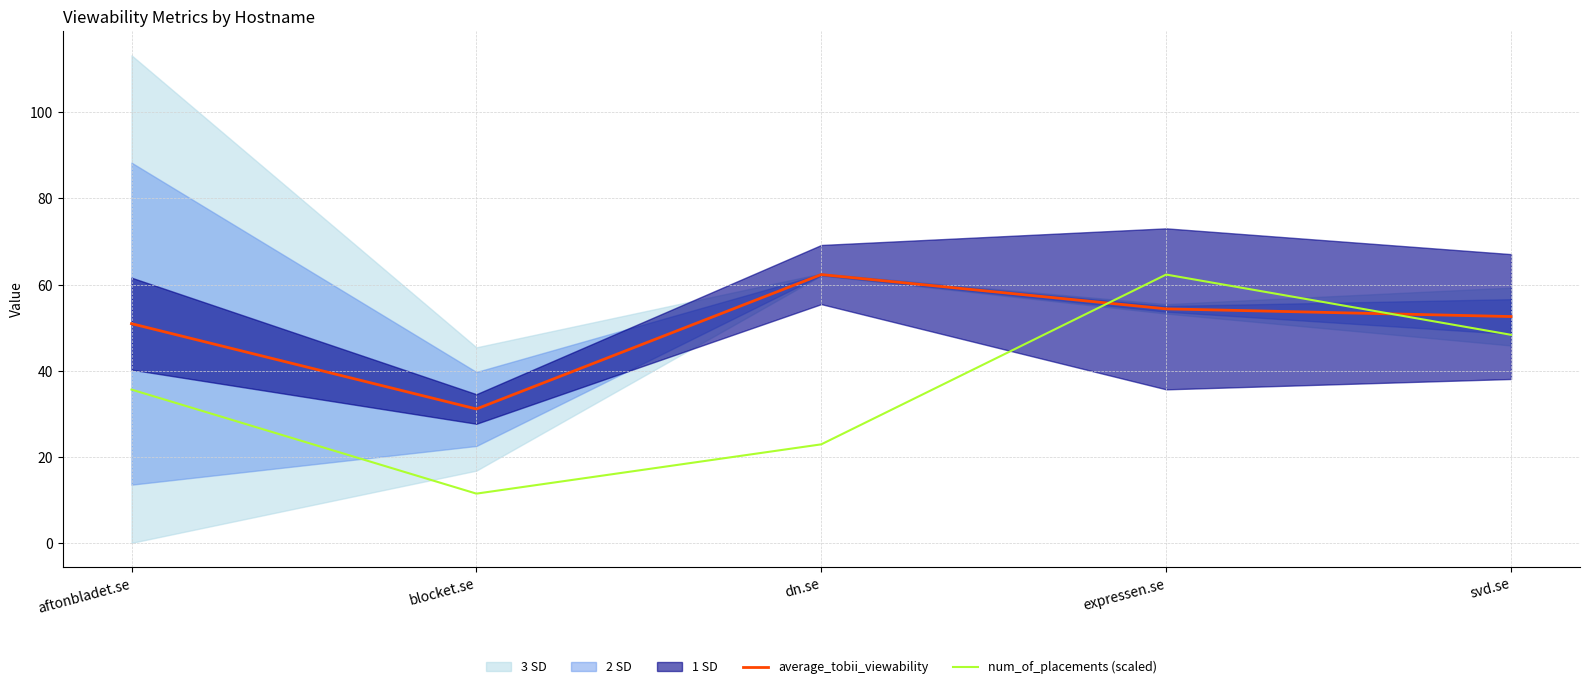

Where is num_of_placements (scaled) nearest to the value 36?

aftonbladet.se